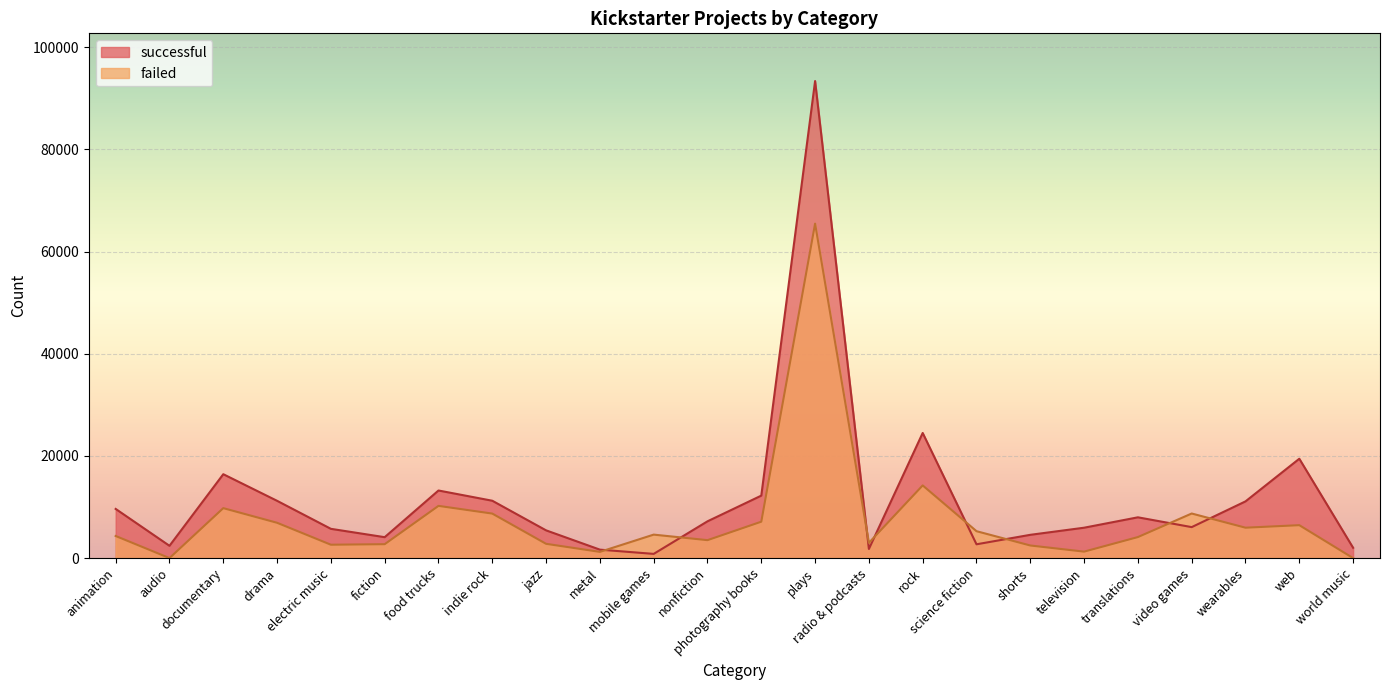

True or false: successful has a value of 4418 at food trucks.

False